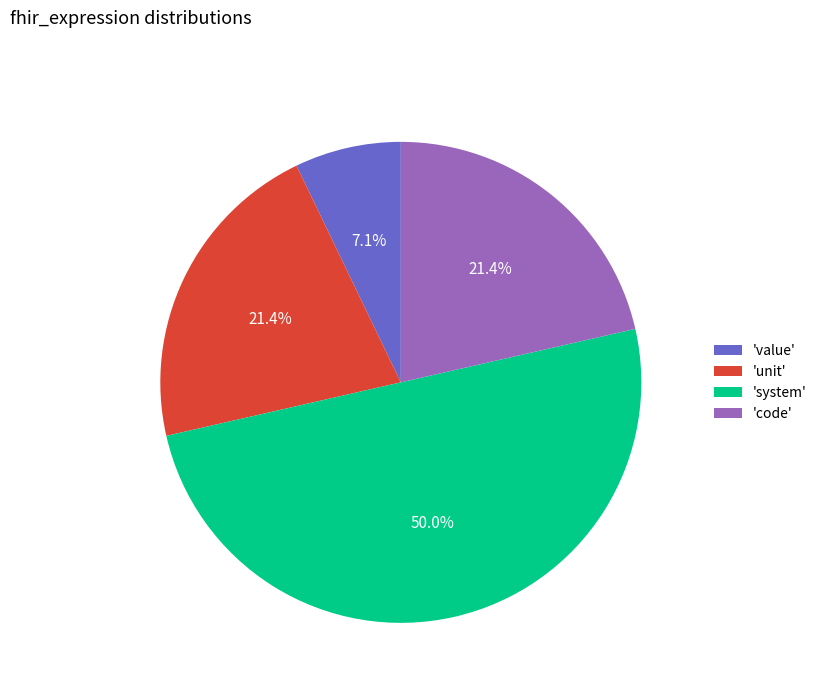

Which has a higher value, 'value' or 'code'?

'code'